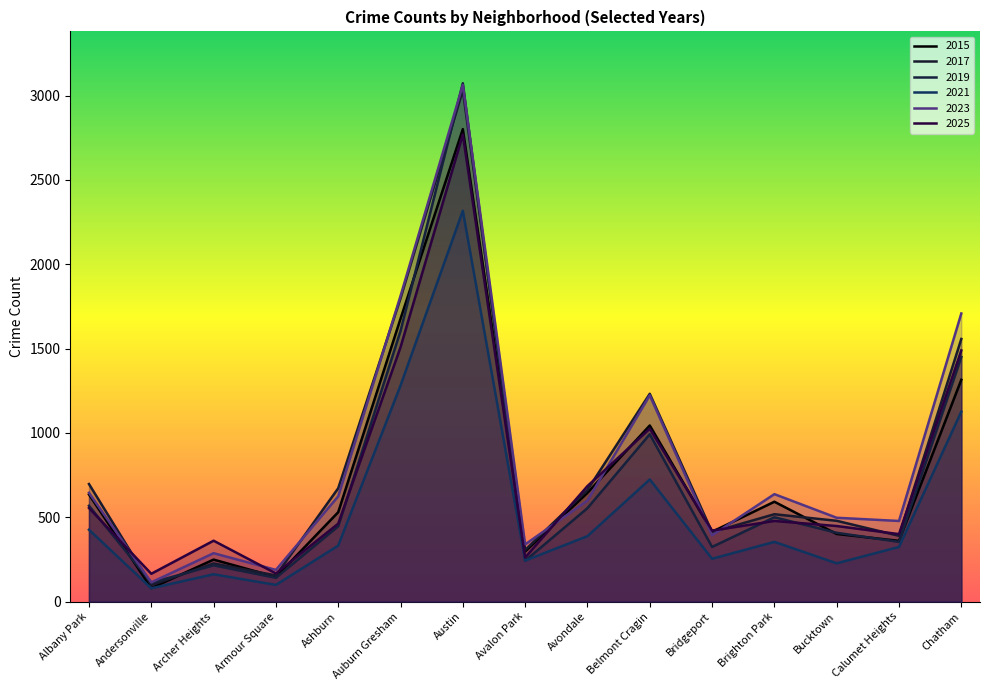

At how many categories does at least one series exceed 1759?

2